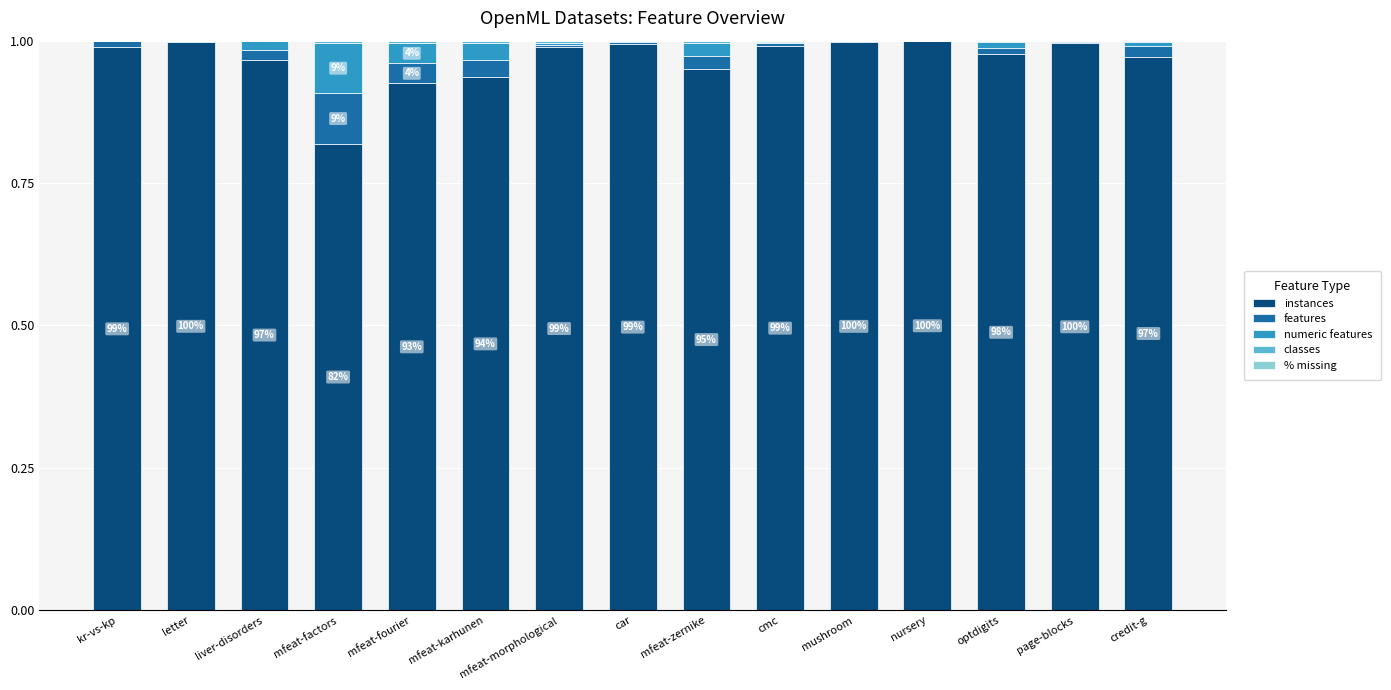

The value of instances at nursery is 1.0. True or false?

True